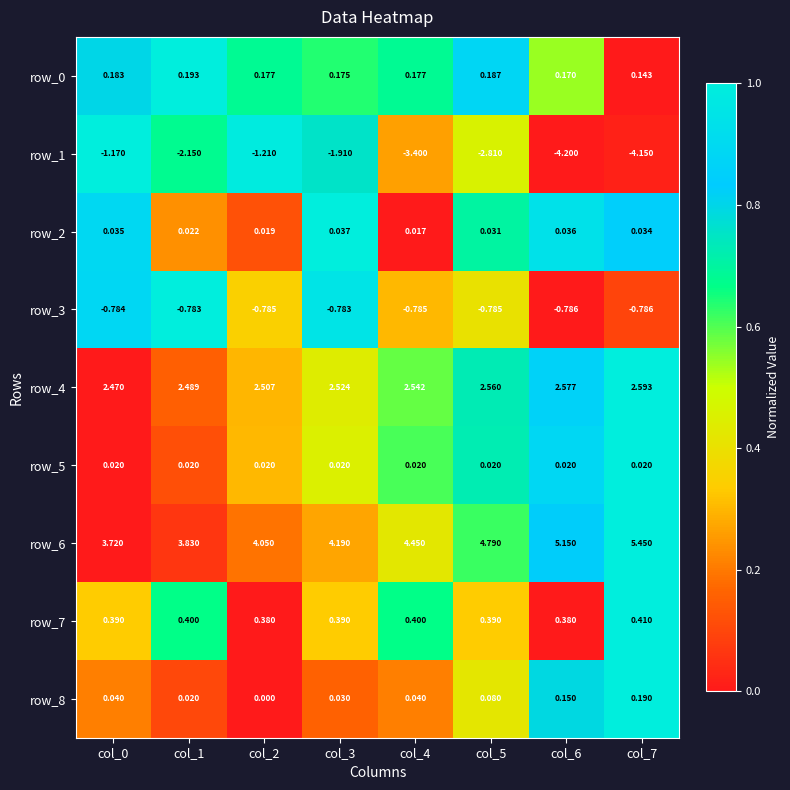

Is the value of row_7 at col_0 greater than the value of row_2 at col_6?

Yes